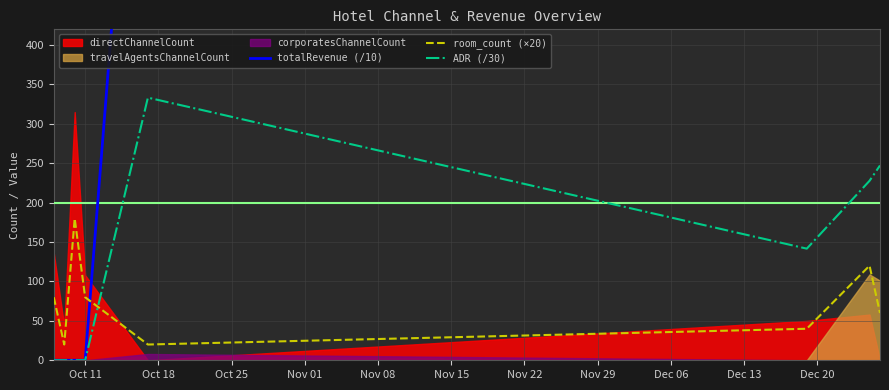

Which series ends up on top after the final intersection of ADR (/30) and room_count (×20)?

ADR (/30)